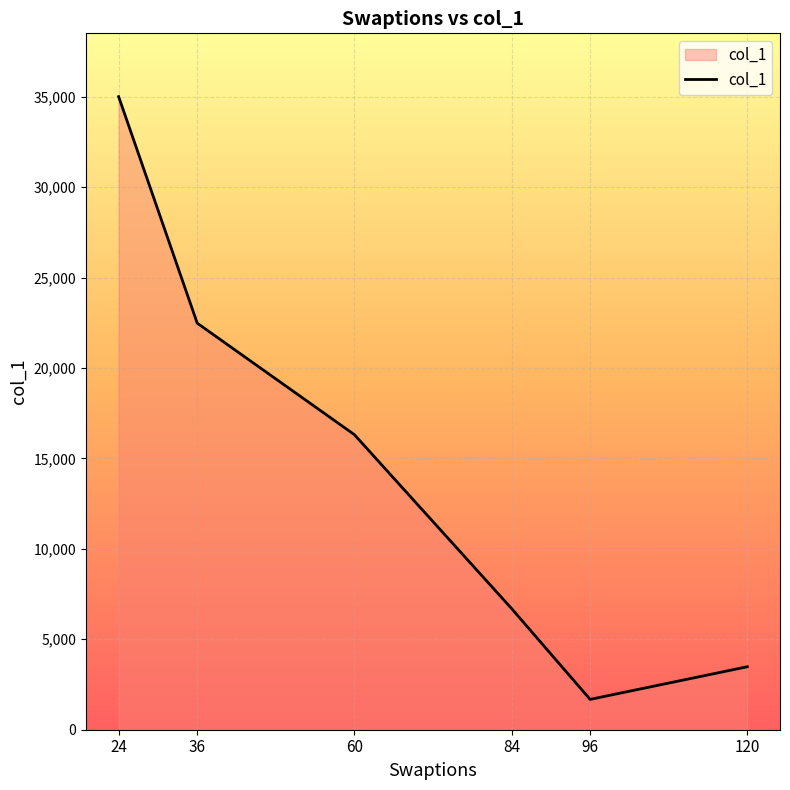

At which category does the data reach its first local valley?

96